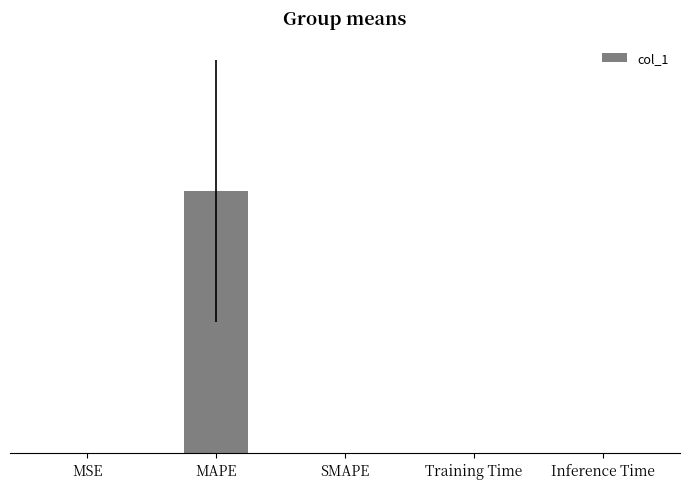

Are the bars horizontal?

No